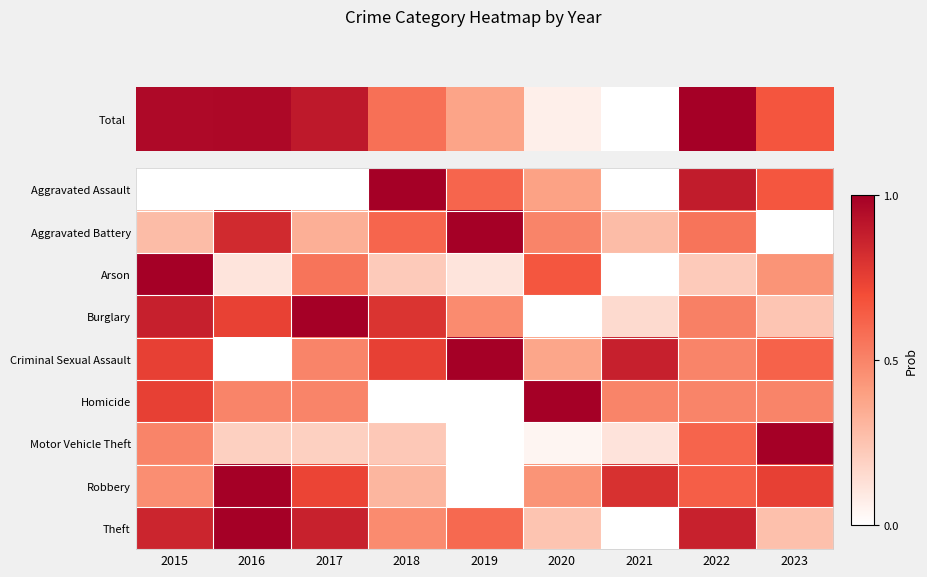

Reading left to right, extract all data points from this chart.

Aggravated Assault: 2015=0.0	2016=0.0	2017=0.0	2018=1.0	2019=0.6	2020=0.4	2021=0.0	2022=0.9	2023=0.7
Aggravated Battery: 2015=0.3	2016=0.8	2017=0.3	2018=0.6	2019=1.0	2020=0.5	2021=0.3	2022=0.6	2023=0.0
Arson: 2015=1.0	2016=0.1	2017=0.6	2018=0.2	2019=0.1	2020=0.7	2021=0.0	2022=0.2	2023=0.4
Burglary: 2015=0.9	2016=0.7	2017=1.0	2018=0.8	2019=0.5	2020=0.0	2021=0.2	2022=0.5	2023=0.2
Criminal Sexual Assault: 2015=0.7	2016=0.0	2017=0.5	2018=0.7	2019=1.0	2020=0.4	2021=0.9	2022=0.5	2023=0.6
Homicide: 2015=0.7	2016=0.5	2017=0.5	2018=0.0	2019=0.0	2020=1.0	2021=0.5	2022=0.5	2023=0.5
Motor Vehicle Theft: 2015=0.5	2016=0.2	2017=0.2	2018=0.2	2019=0.0	2020=0.0	2021=0.1	2022=0.6	2023=1.0
Robbery: 2015=0.5	2016=1.0	2017=0.7	2018=0.3	2019=0.0	2020=0.4	2021=0.8	2022=0.6	2023=0.7
Theft: 2015=0.9	2016=1.0	2017=0.9	2018=0.5	2019=0.6	2020=0.2	2021=0.0	2022=0.9	2023=0.3